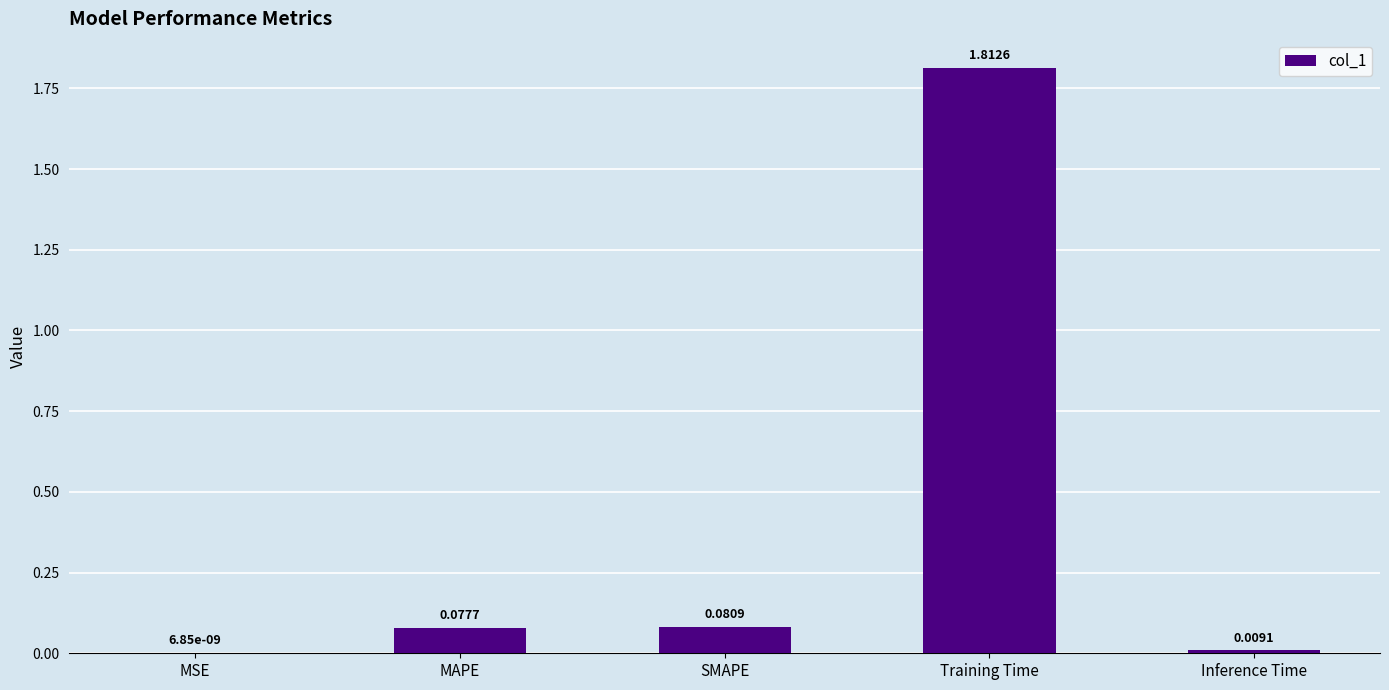

At which category does the chart reach its peak across all series?

Training Time